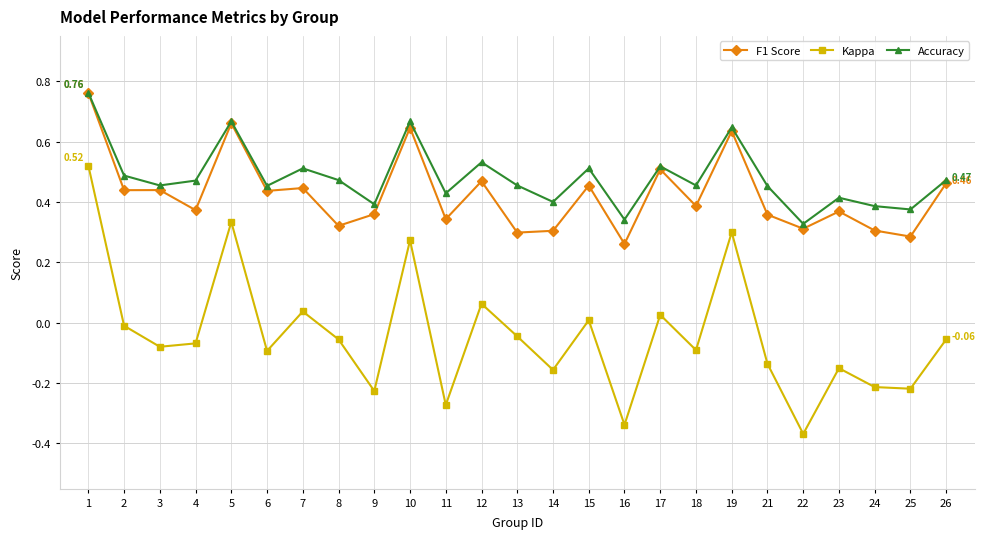

At 14, list the series in order from largest to smallest.

Accuracy, F1 Score, Kappa